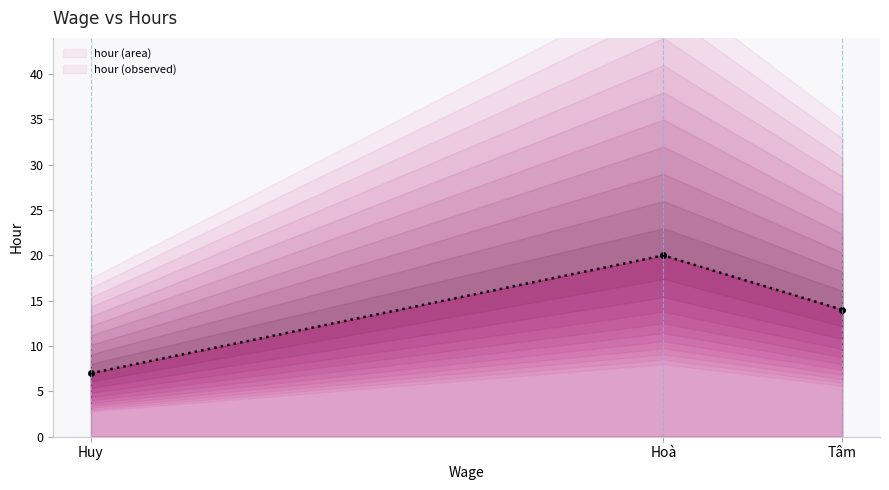

Where is the data nearest to the value 13?

Tâm